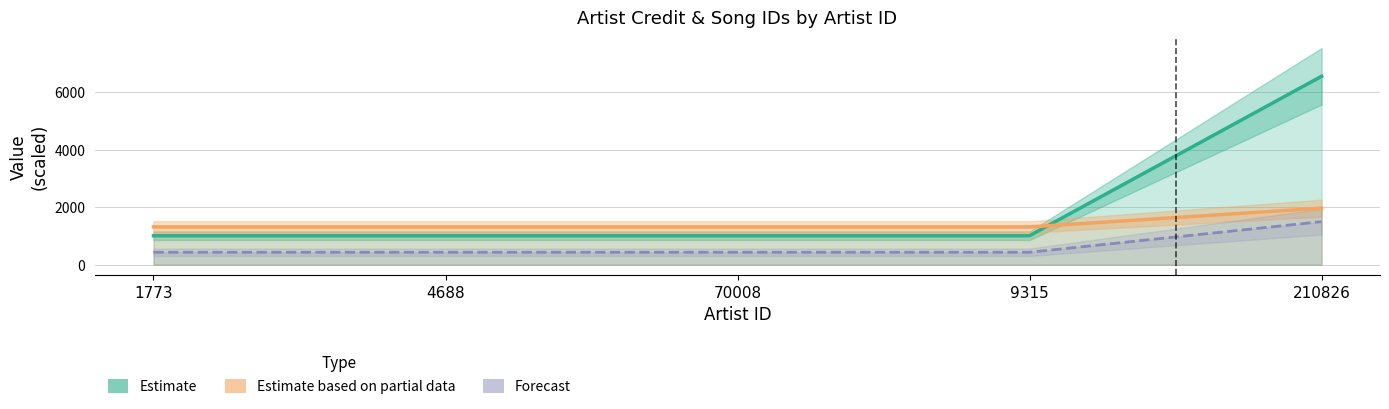

What is the difference between the Estimate based on partial data values at 1773 and 210826?

652.5